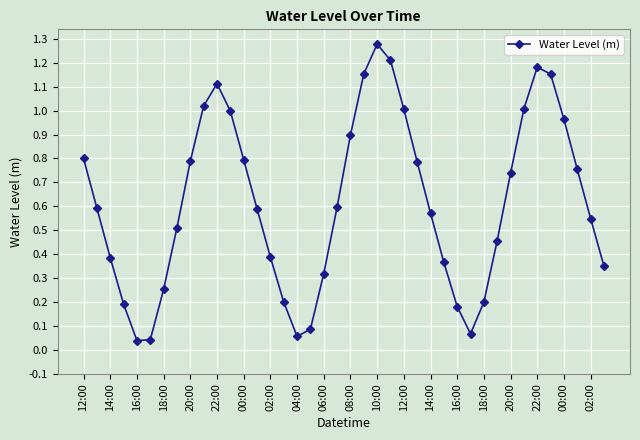

True or false: there are more than 2 points higher than both neighbors.

True